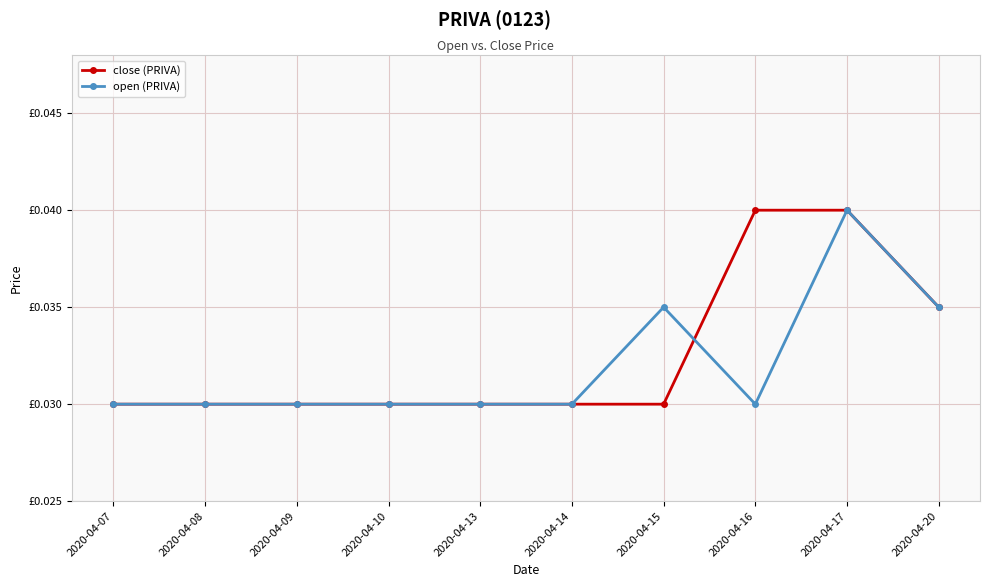

At which label is close (PRIVA) closest to 0?

2020-04-07